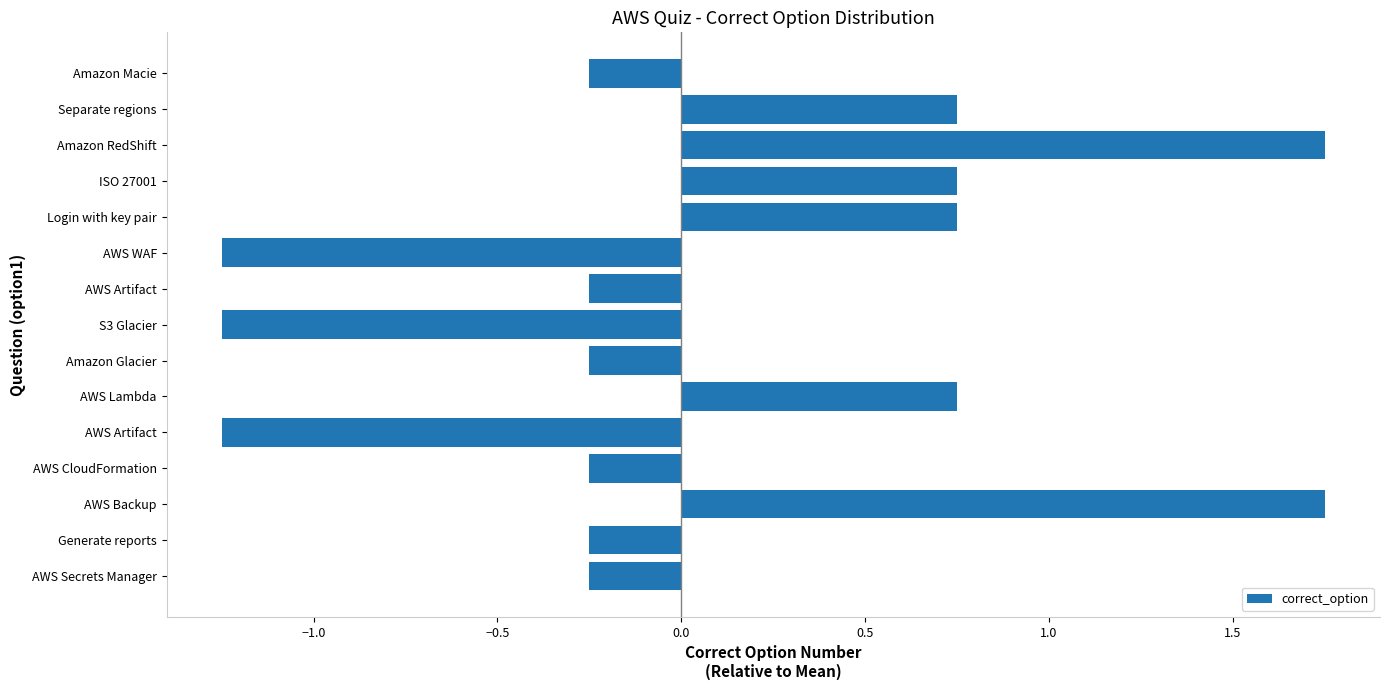

How many data points are less than 0?

9